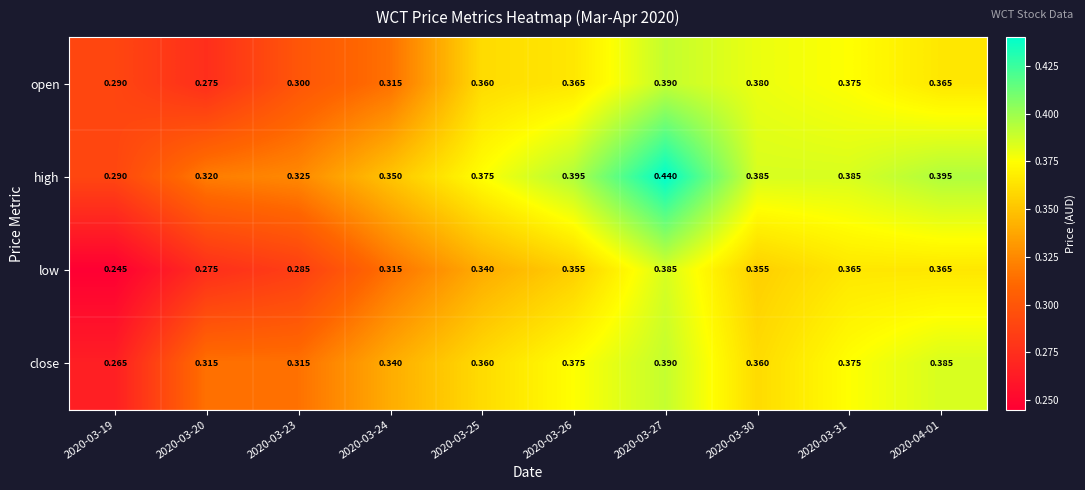

Which series has the largest total across all categories?

high